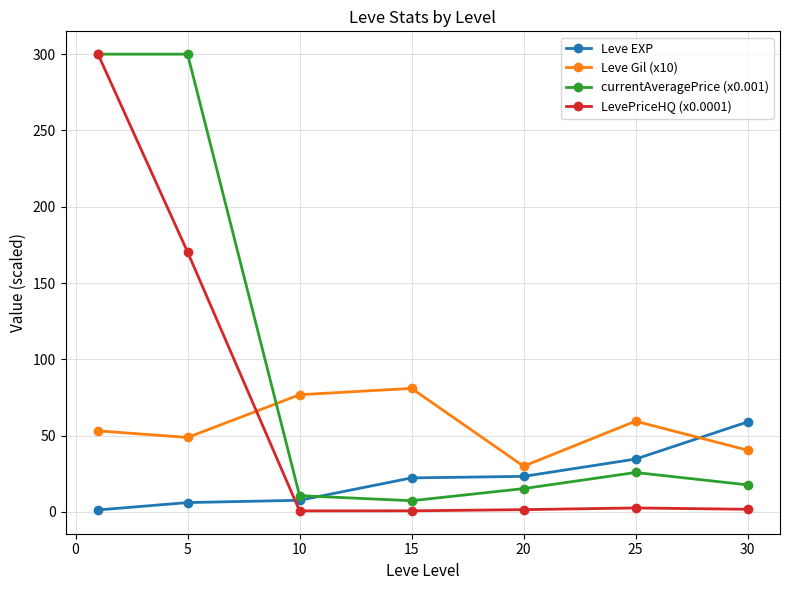

Which series ends up on top after the final intersection of currentAveragePrice (x0.001) and Leve Gil (x10)?

Leve Gil (x10)